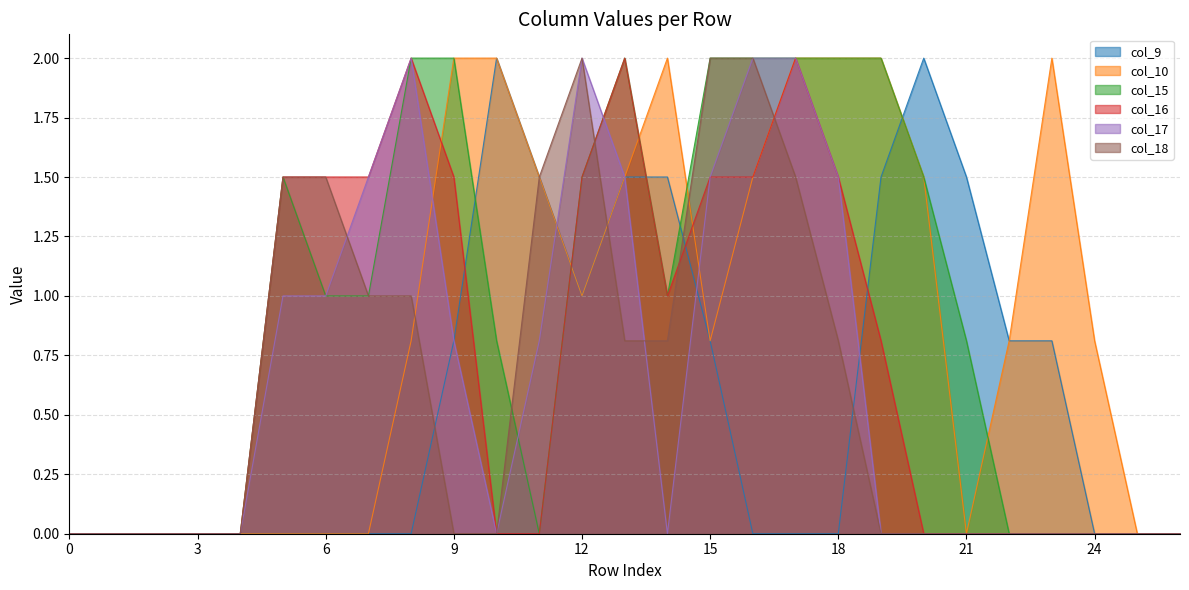

Is the value of col_18 at 0 greater than the value of col_16 at 20?

No